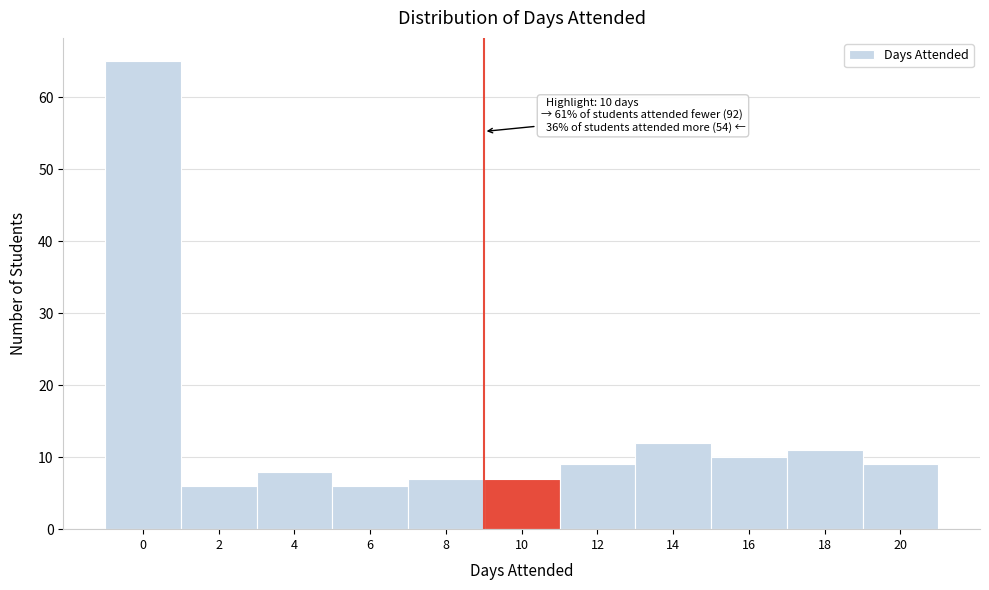

Reading left to right, transcribe all the data shown in this chart.

0=65	2=6	4=8	6=6	8=7	10=7	12=9	14=12	16=10	18=11	20=9